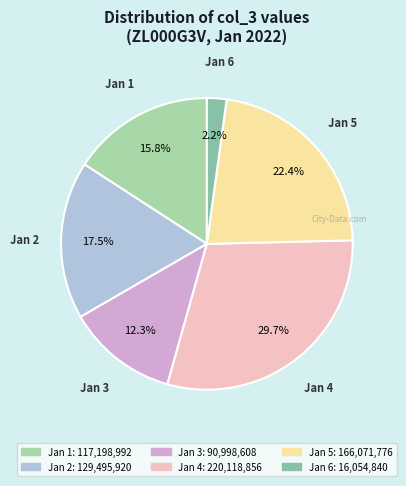

How many slices are in this pie chart?

6